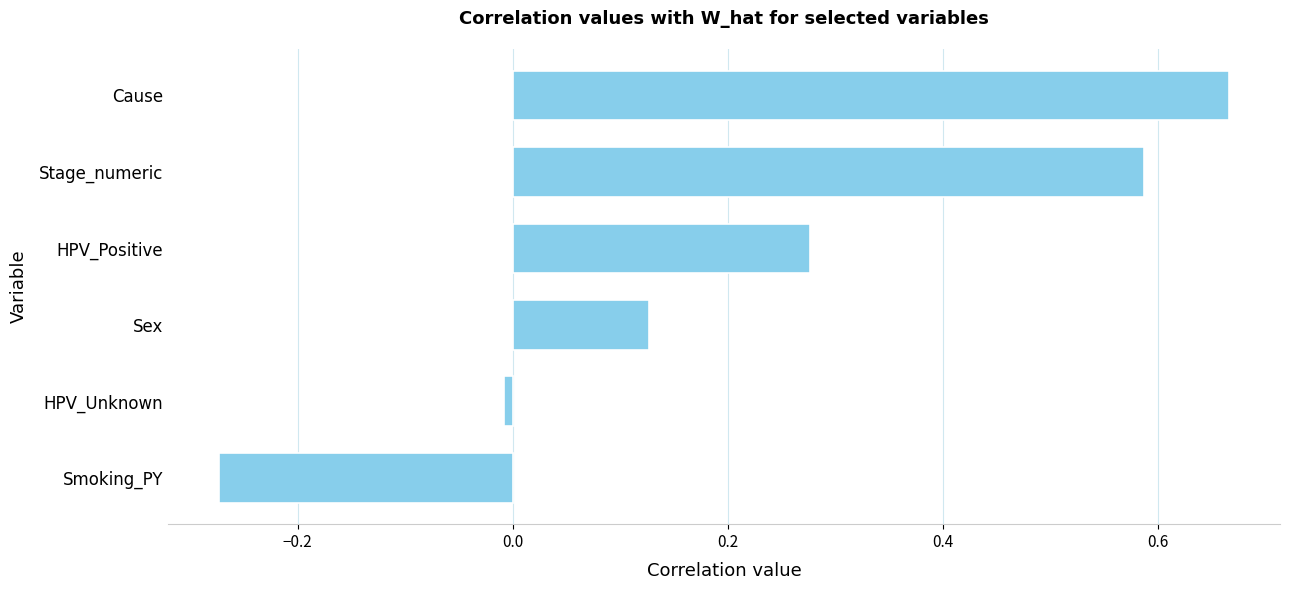

What is the sum of all values?

1.4